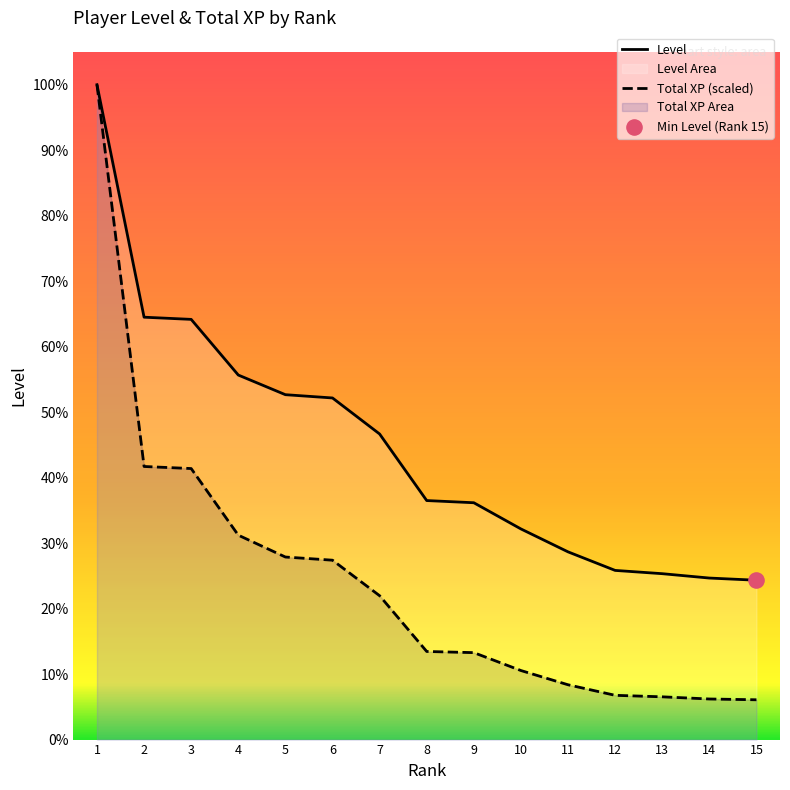

At which category is the sum across all series the highest?

1